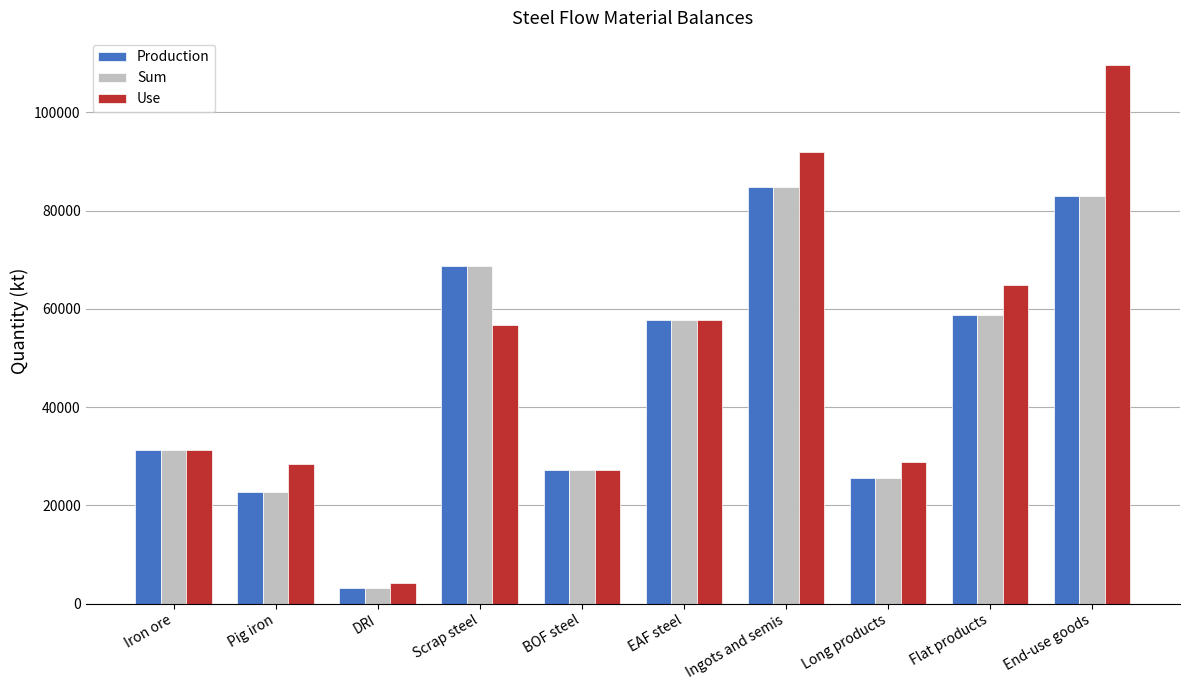

What is the smallest value displayed?

3082.0